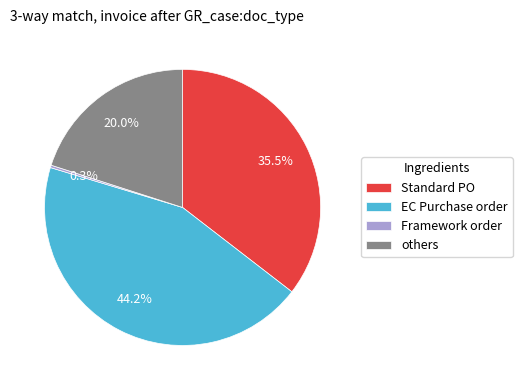

What is the largest slice in the pie chart?

EC Purchase order